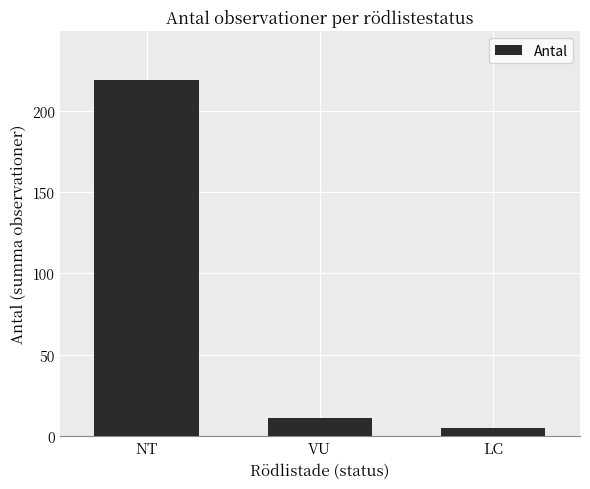

The chart shows a value of 146 at NT. True or false?

False